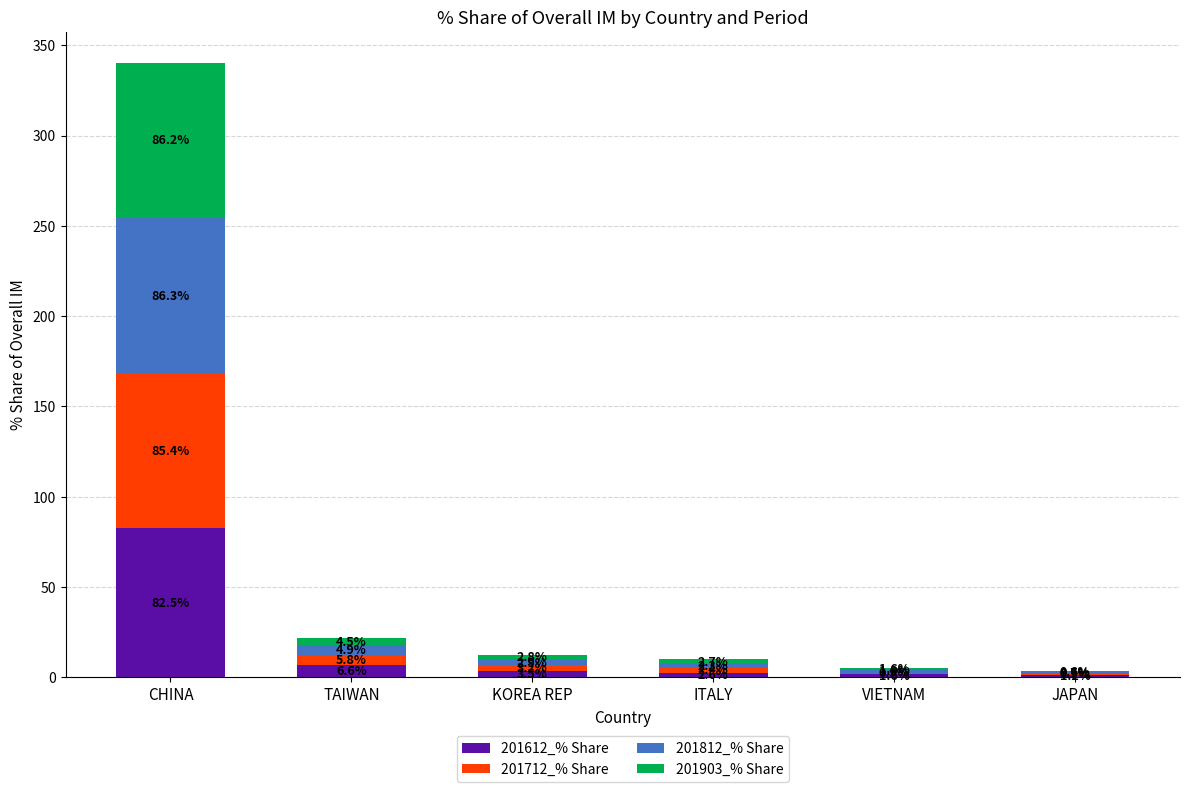

Which category has the highest value in the 201612_% Share series?

CHINA